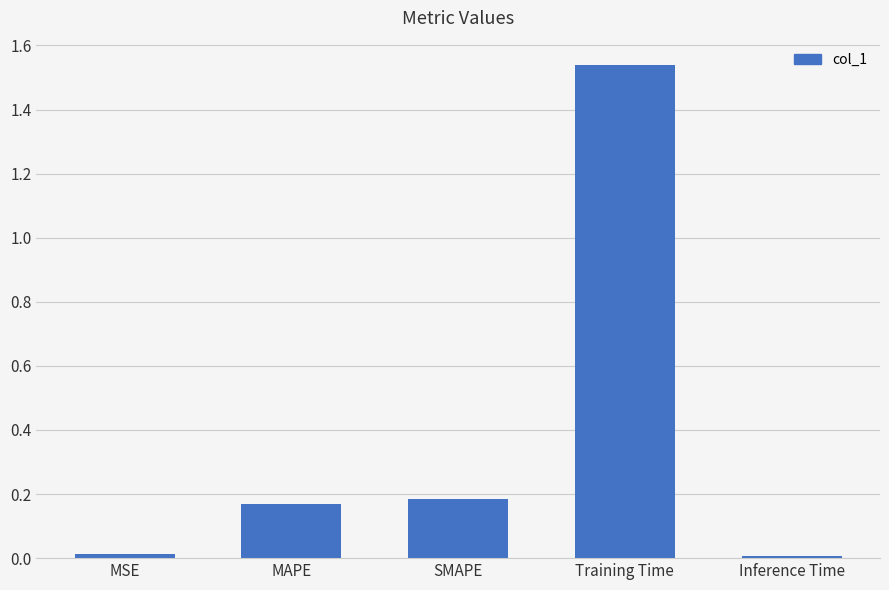

Between Inference Time and MAPE, which is larger?

MAPE